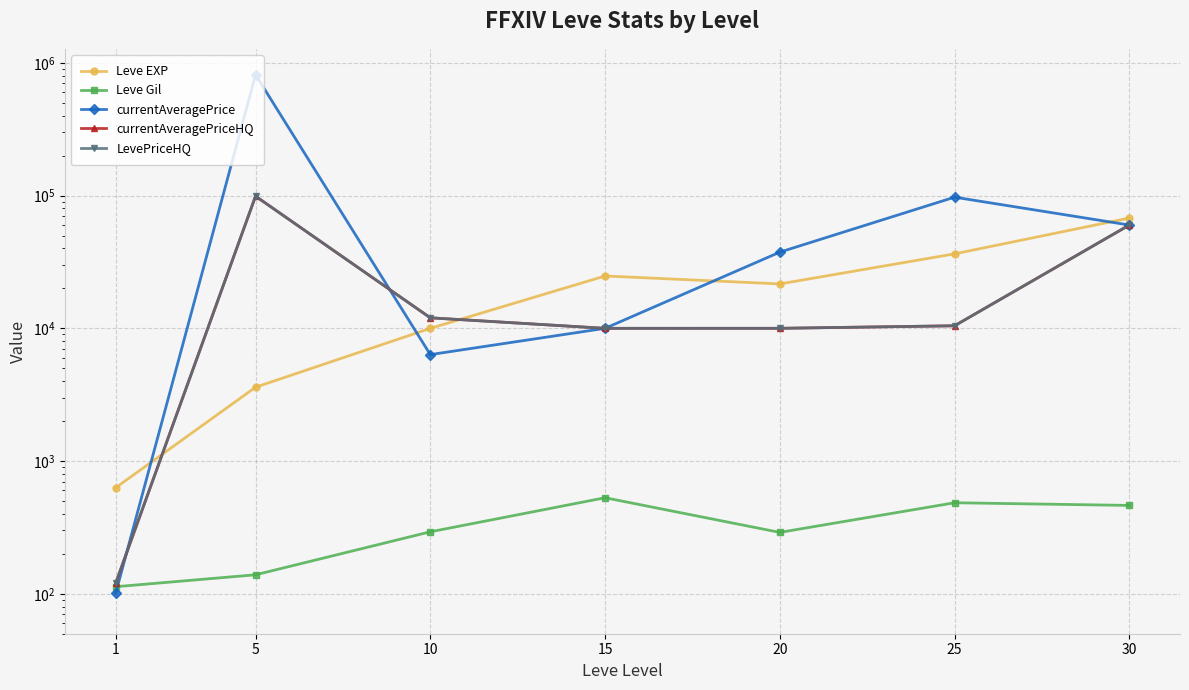

What is the average value of the Leve Gil series?

330.3